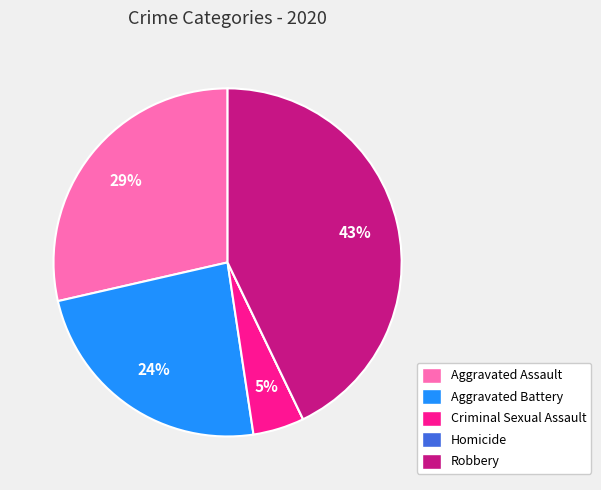

Does Aggravated Assault account for over 50% of the chart?

No